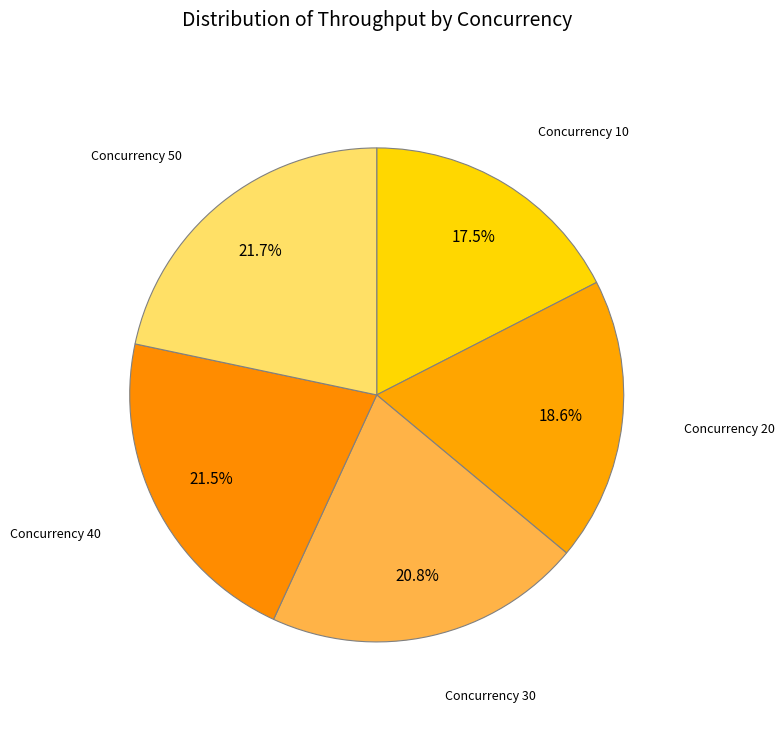

How many segments does this pie chart have?

5